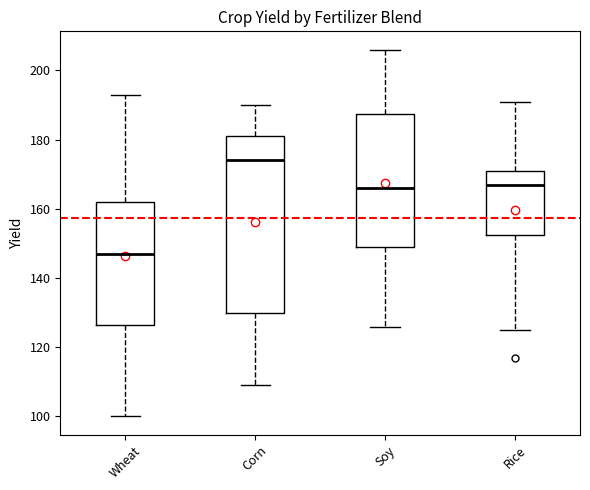

Reading left to right, transcribe this box plot: for each box, give where its median line is, the range the box spans, and where its two whiskers end, as read against the y-axis. The values are not printed on the chart, so give them approximately, as read against the axis.

Wheat: median 148, box 126 to 162, whiskers 100 to 194
Corn: median 174, box 130 to 182, whiskers 110 to 190
Soy: median 166, box 150 to 188, whiskers 126 to 206
Rice: median 168, box 152 to 172, whiskers 126 to 192